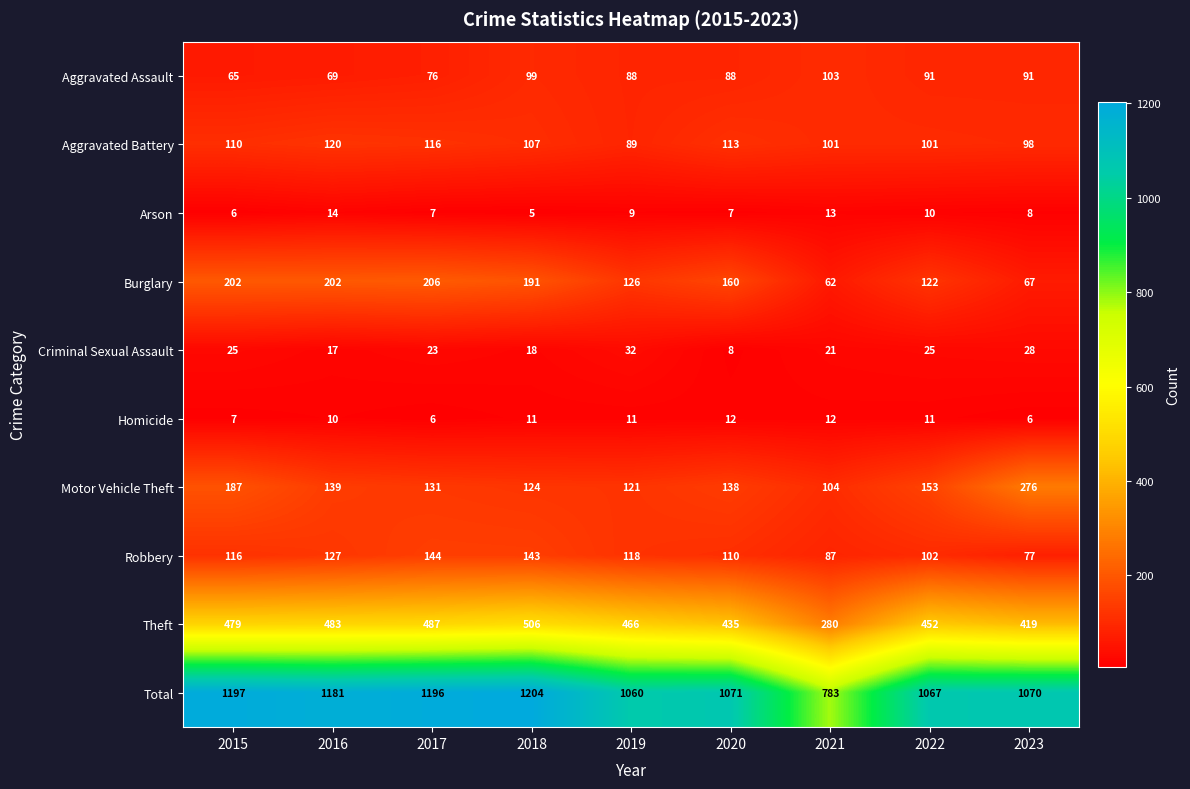

How many data points does each series have?

9